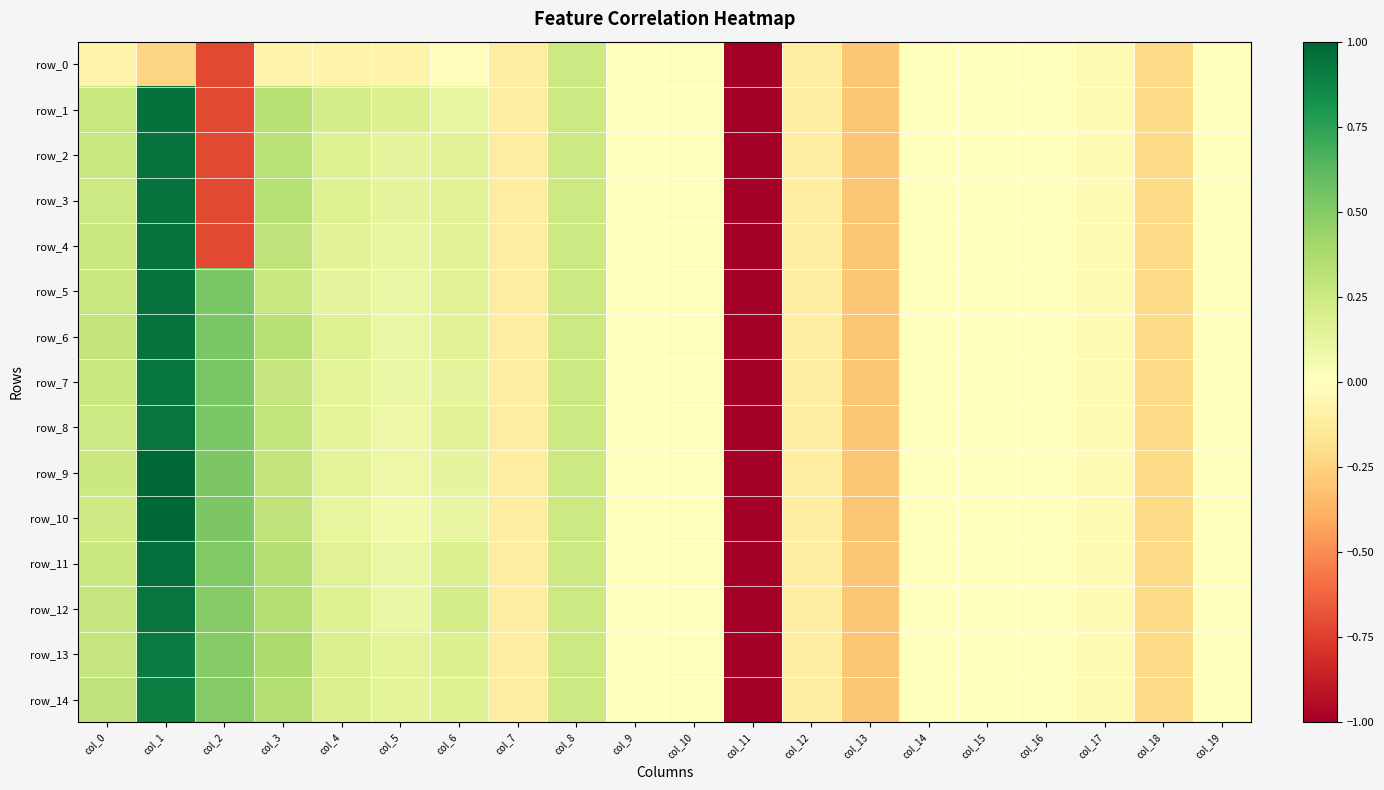

At which category is the sum across all series the highest?

col_1